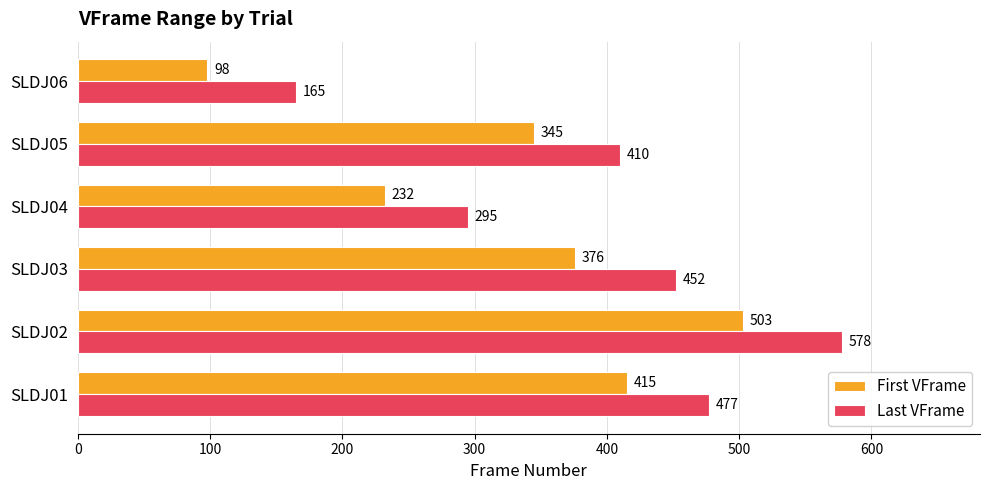

What is the difference between the Last VFrame values at SLDJ04 and SLDJ01?

182